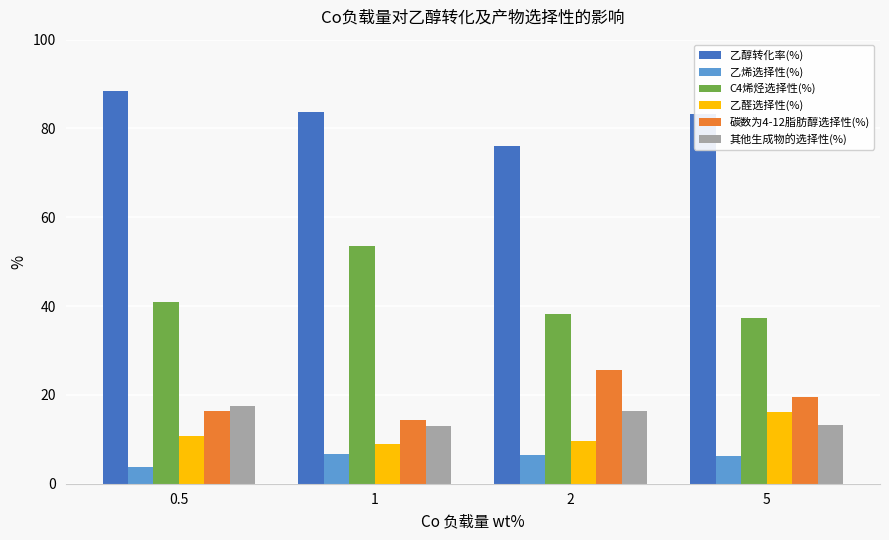

What is the label of the 4th bar from the left?

5